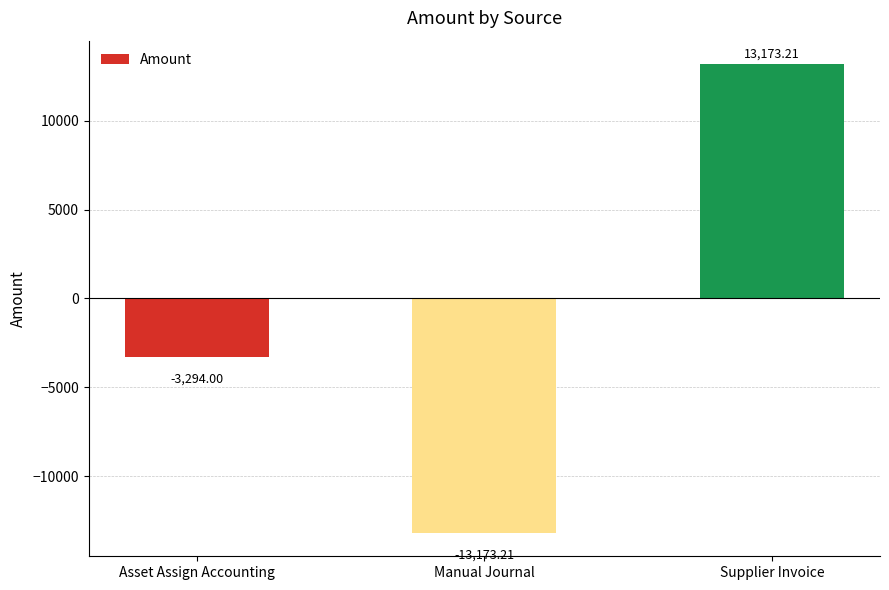

Are the bars horizontal?

No